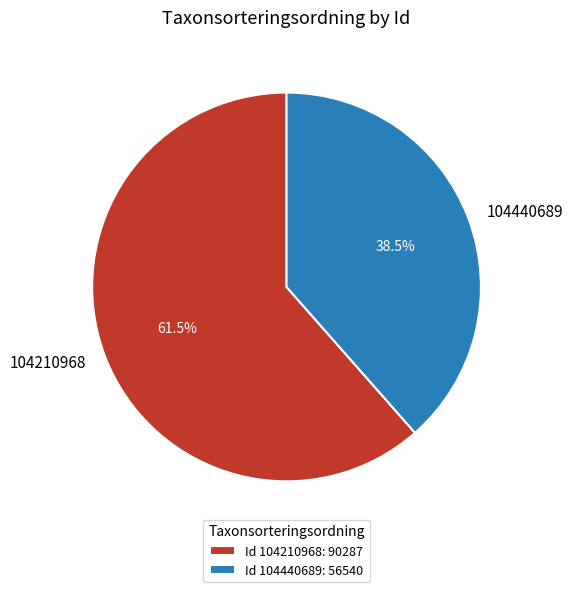

Between 104440689 and 104210968, which is larger?

104210968